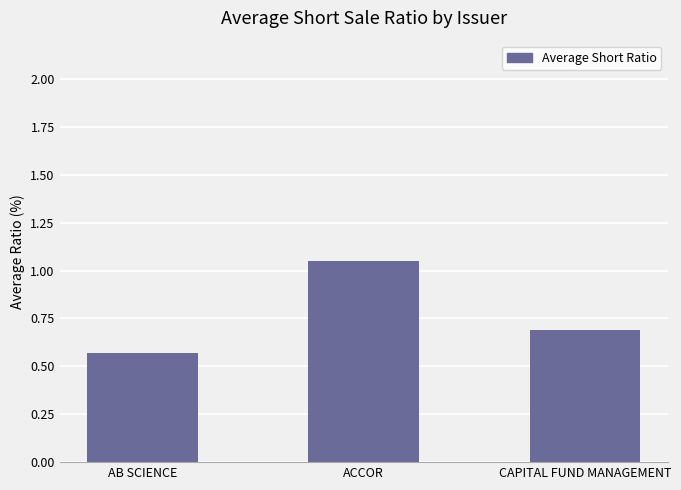

What is the ratio of the value at CAPITAL FUND MANAGEMENT to the value at ACCOR?

0.7